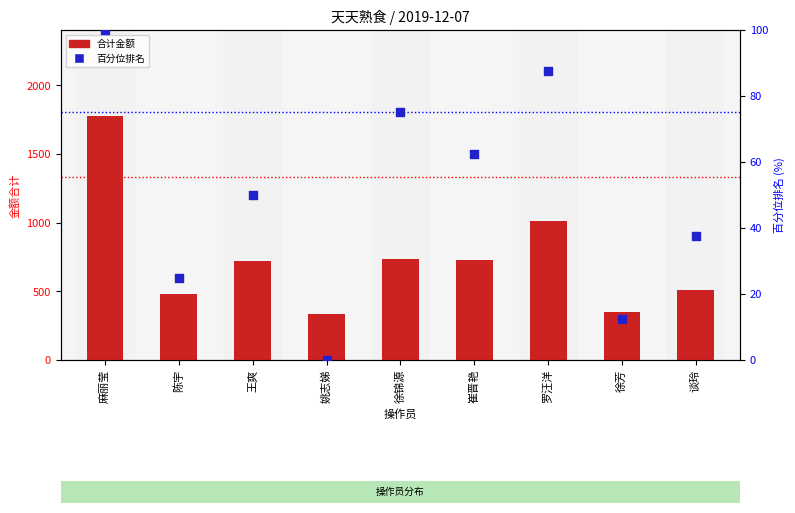

What is the total value across all series at 徐锦源?

808.0